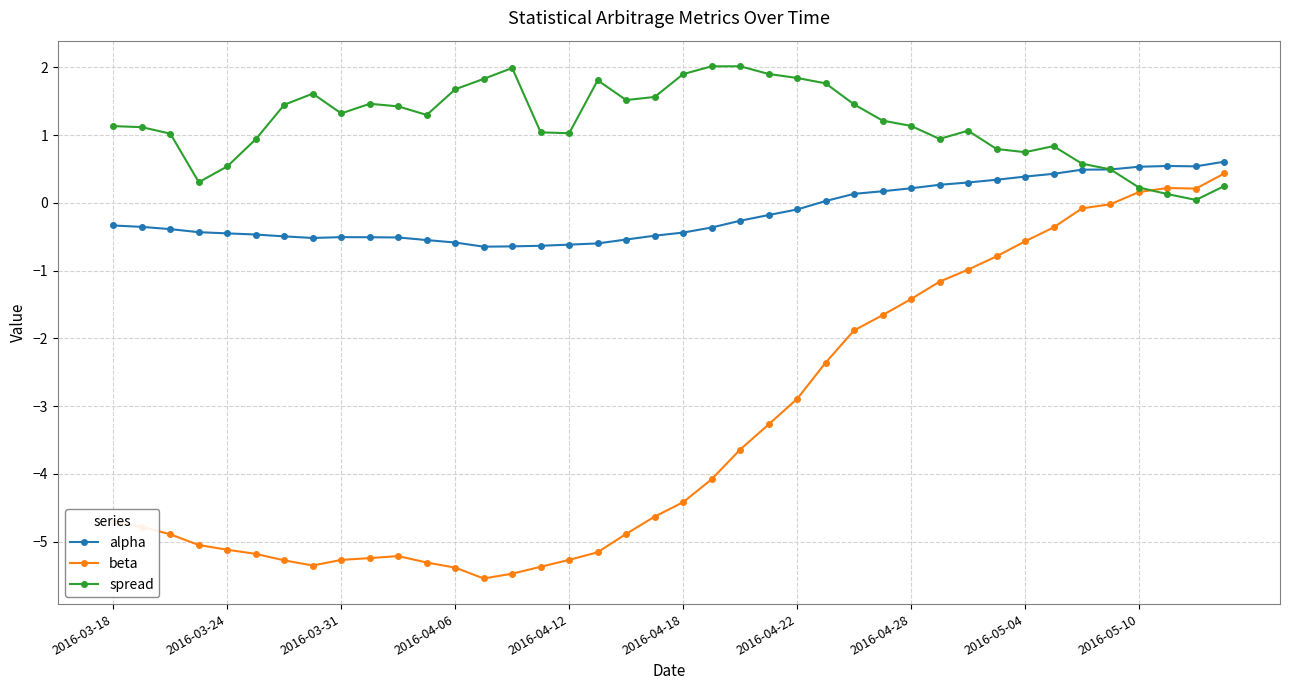

What is the lowest value of the beta series?

-5.5